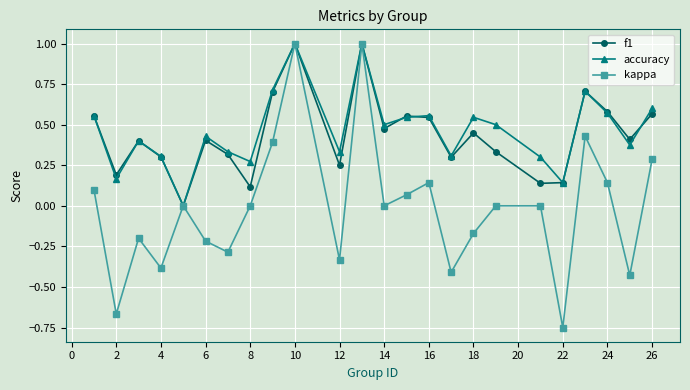

True or false: kappa has more than 2 points higher than both neighbors.

True